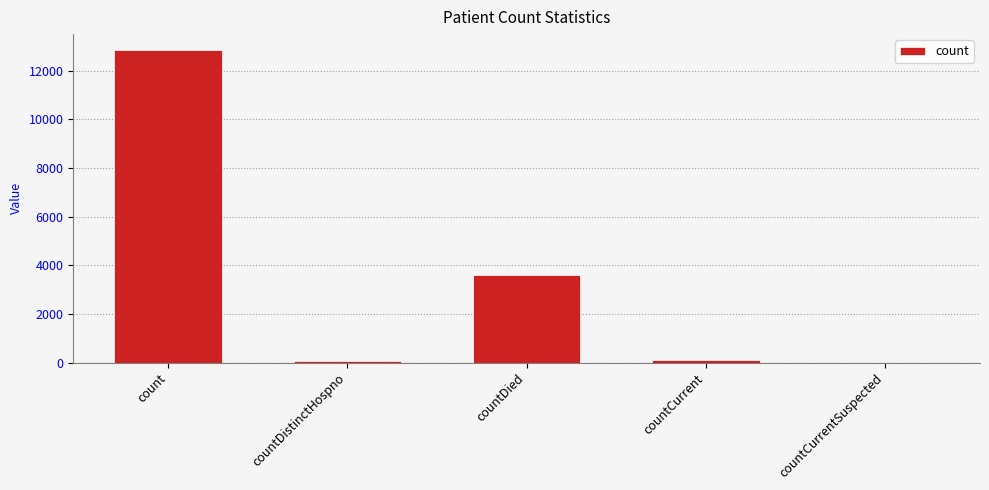

What is the sum of all values?

16623